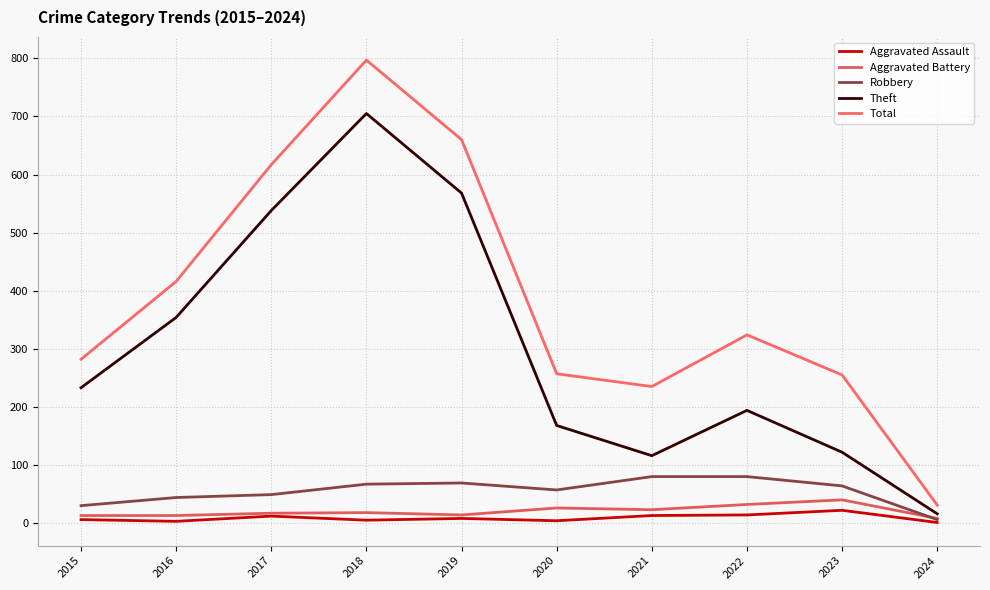

True or false: Robbery and Total intersect in this chart.

False